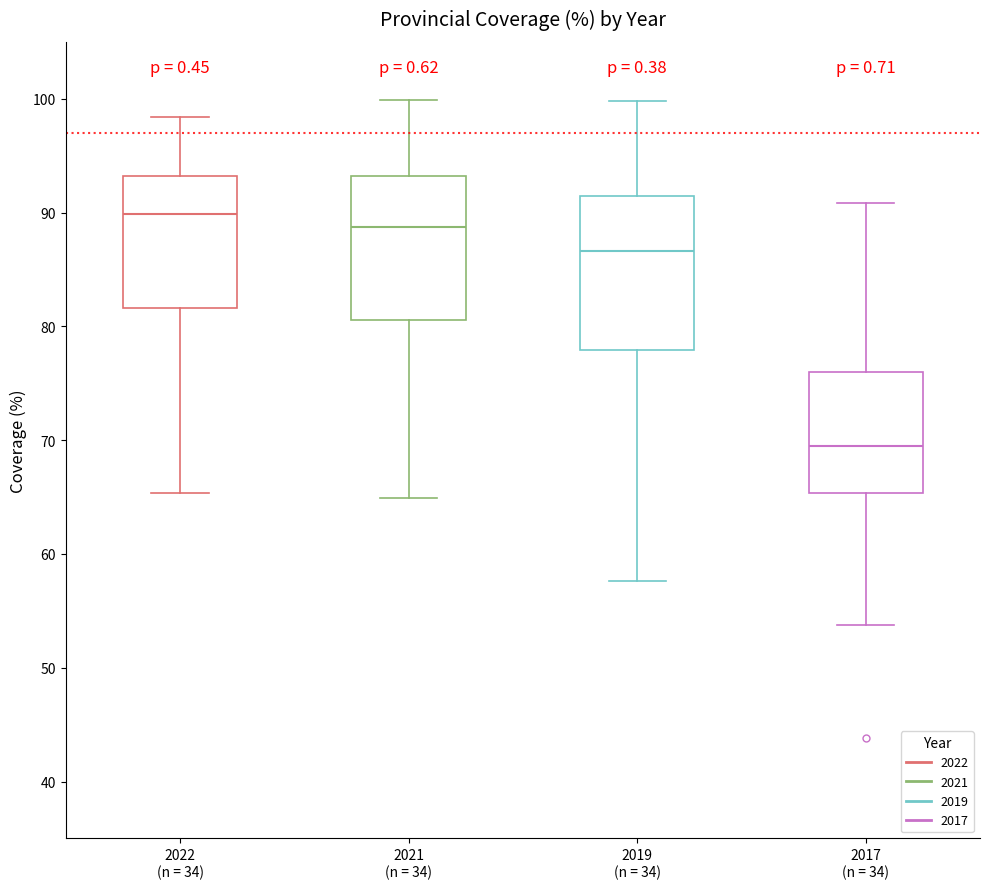

Which box has the highest median line?

2022 (n = 34)